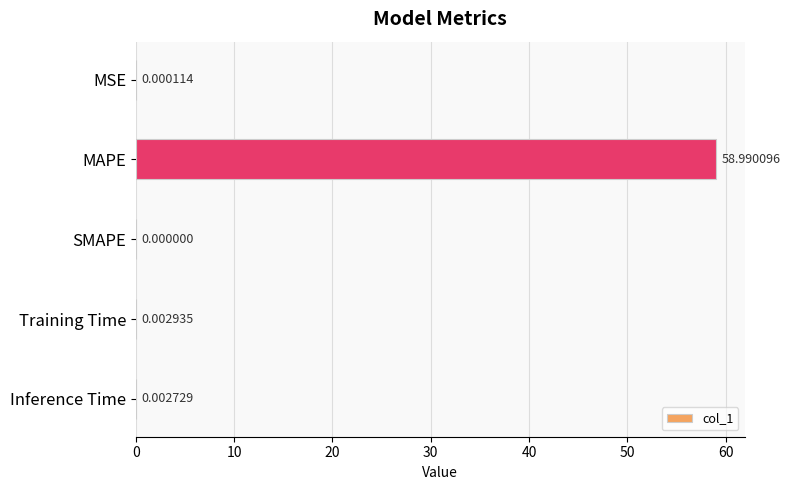

Where is the data nearest to the value 29?

Training Time